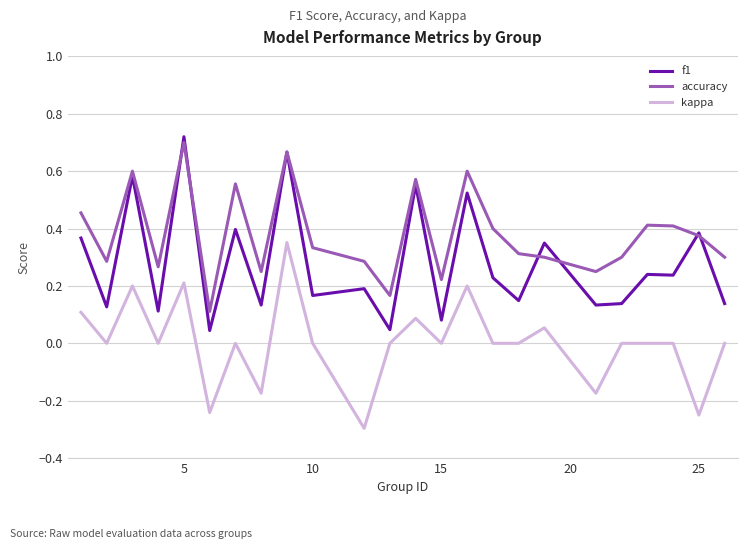

Which series has the largest total across all categories?

accuracy